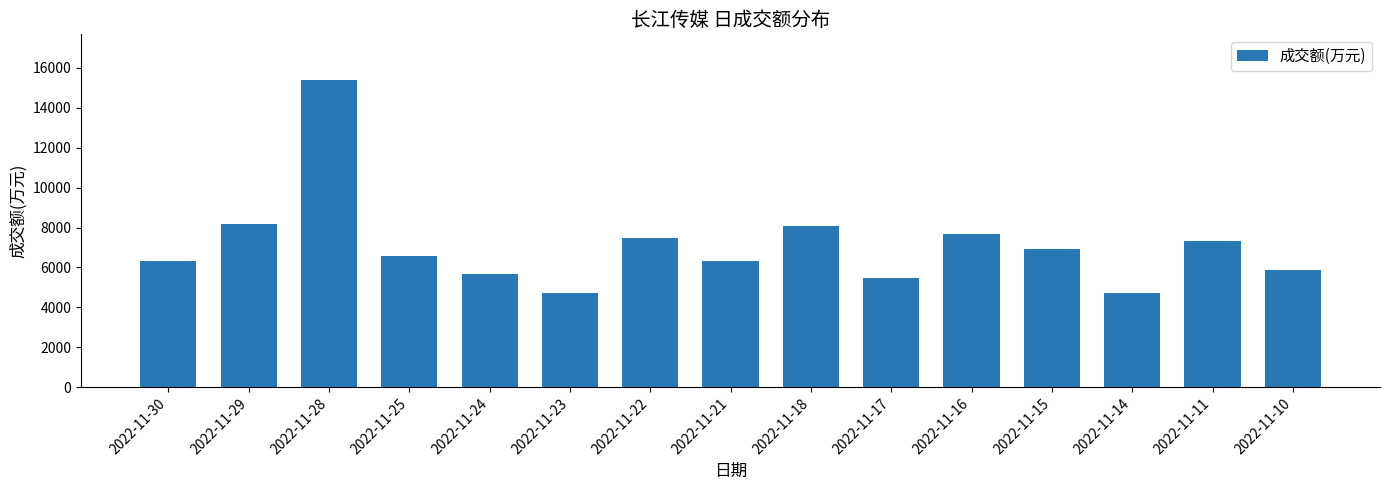

Approximately how many times larger is the value at 2022-11-25 compared to 2022-11-14?

1.4